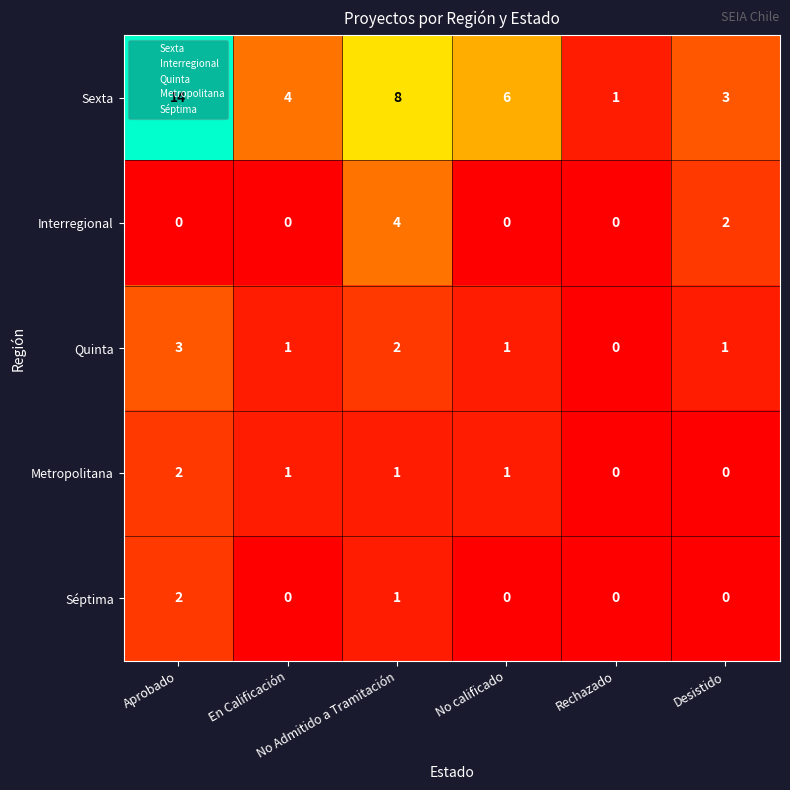

What is the sum of all Metropolitana values?

5